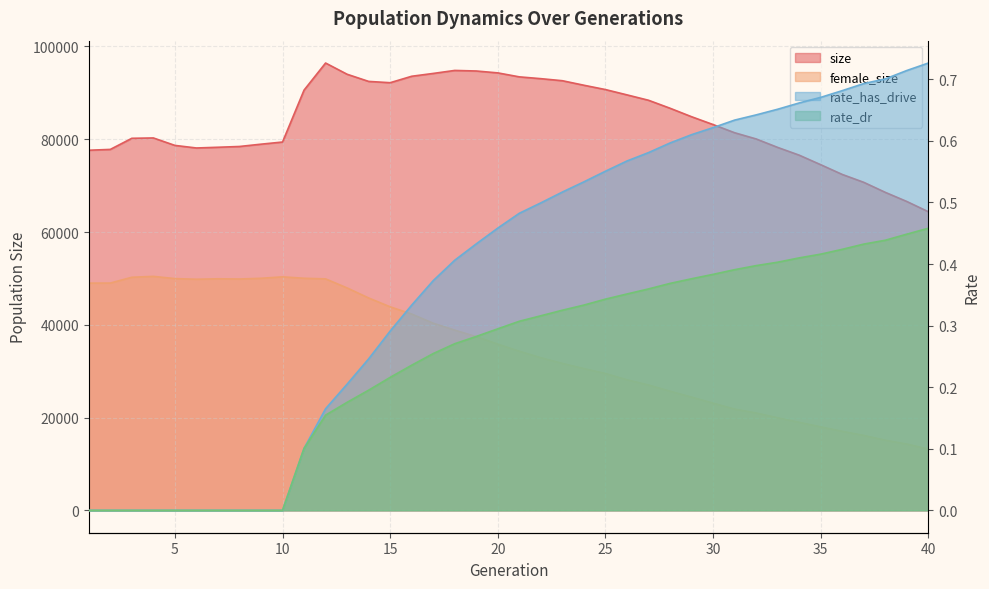

How many lines are shown in the chart?

4